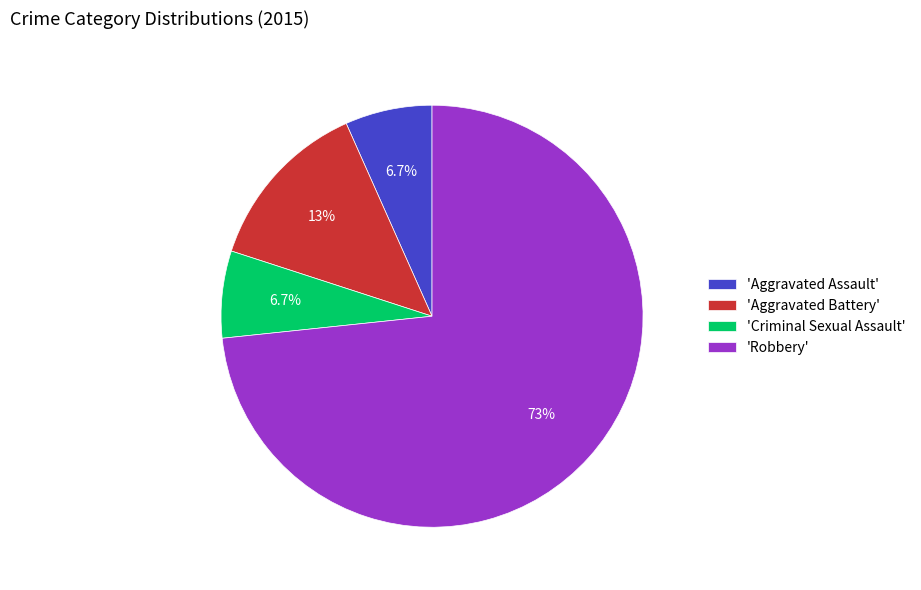

Which has a higher value, 'Aggravated Battery' or 'Aggravated Assault'?

'Aggravated Battery'